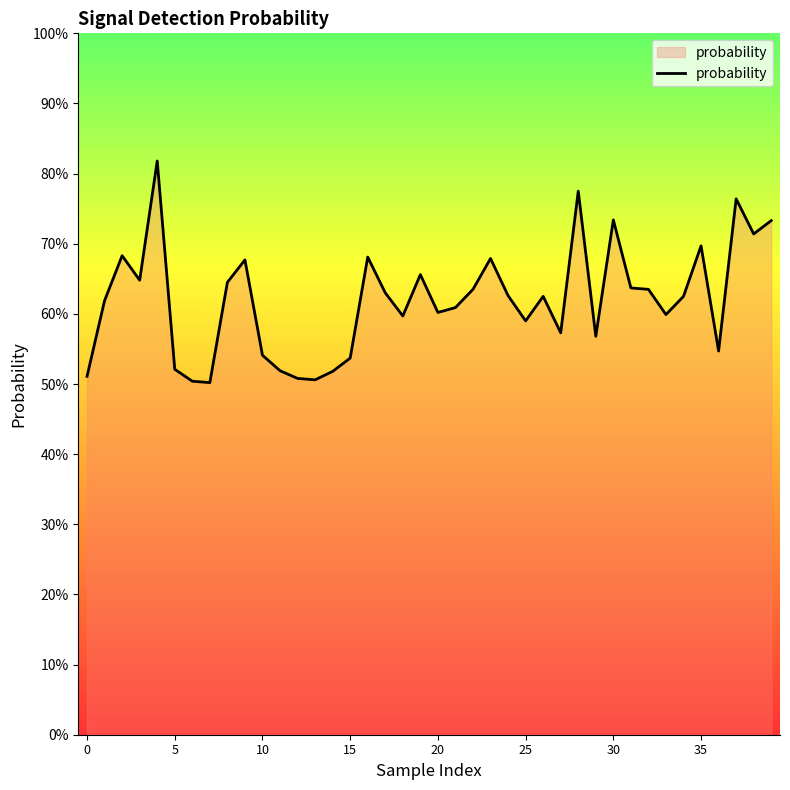

What is the difference between the maximum and second lowest values?

0.3